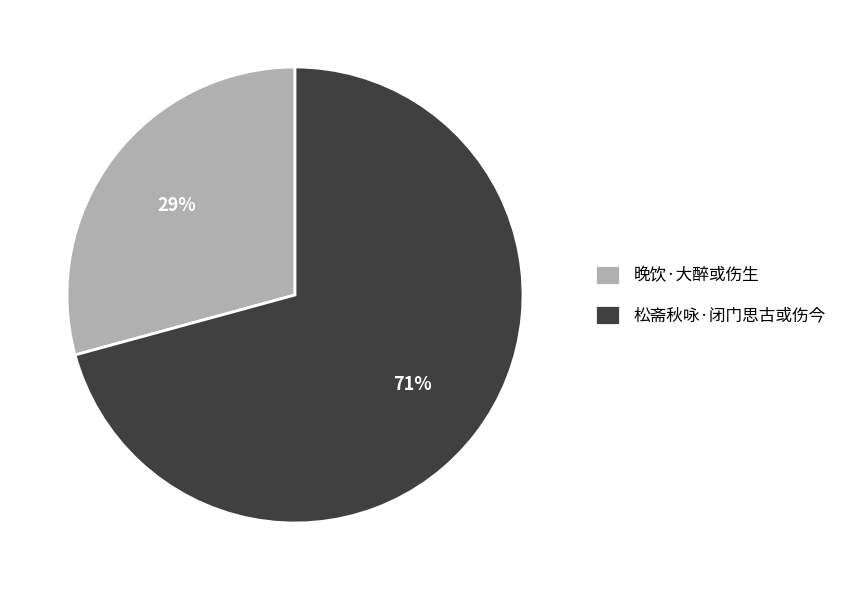

Does 晚饮·大醉或伤生 account for over 50% of the chart?

No